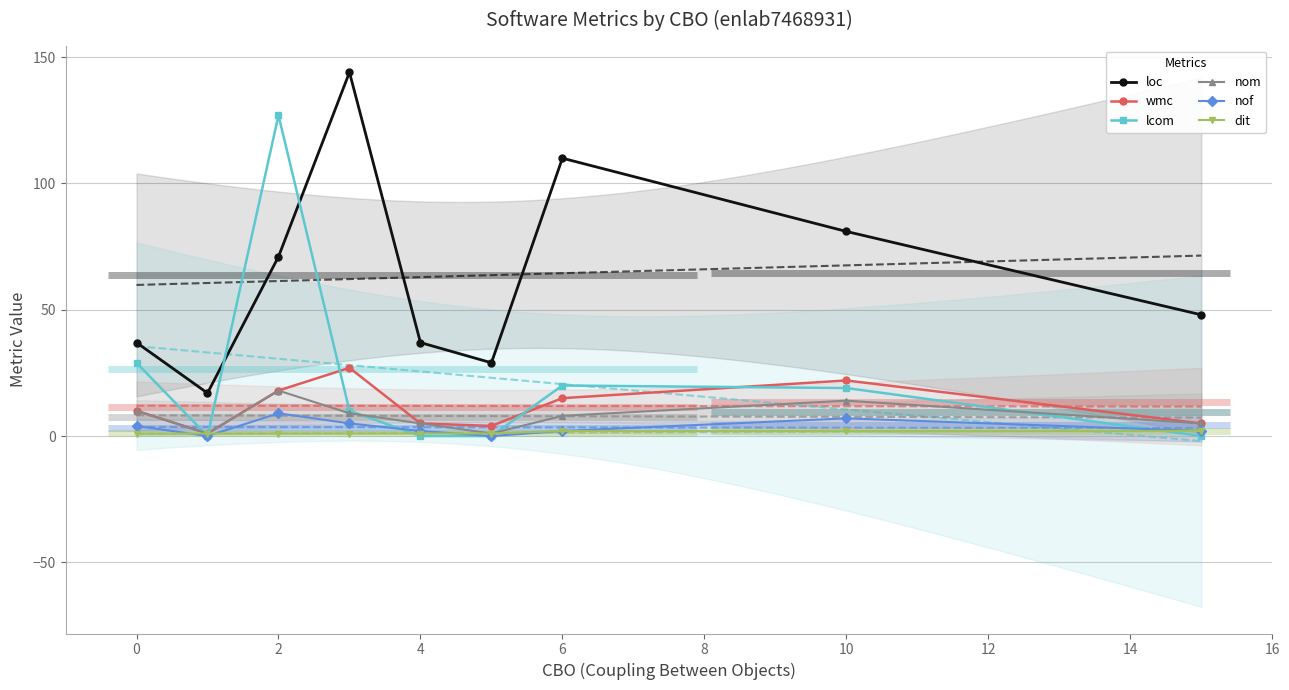

Rank the series by their maximum value, from lowest to highest.

dit, nof, nom, wmc, lcom, loc